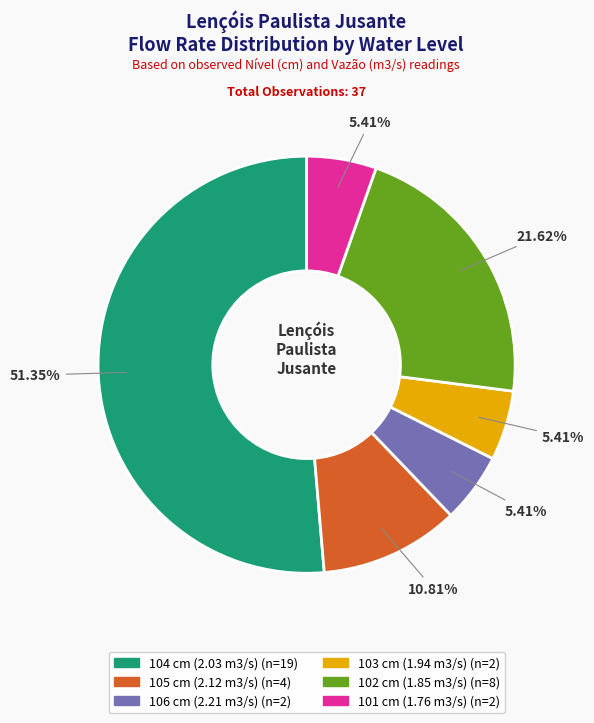

How many segments does this pie chart have?

6